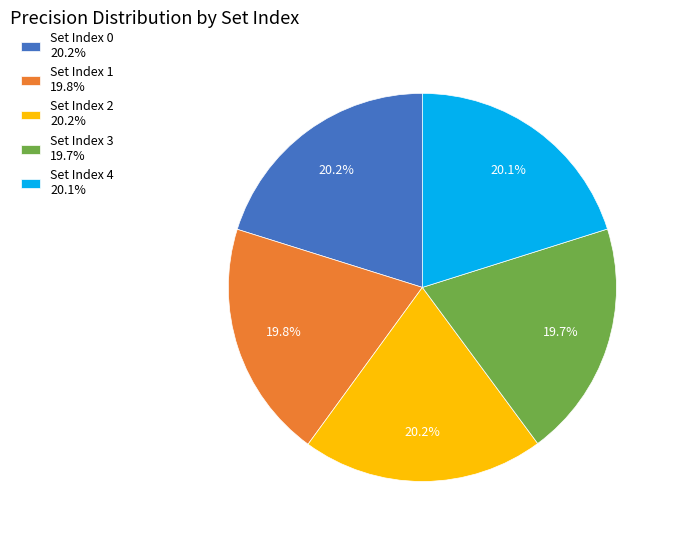

Is Set Index 4 20.1% the majority of the pie?

No